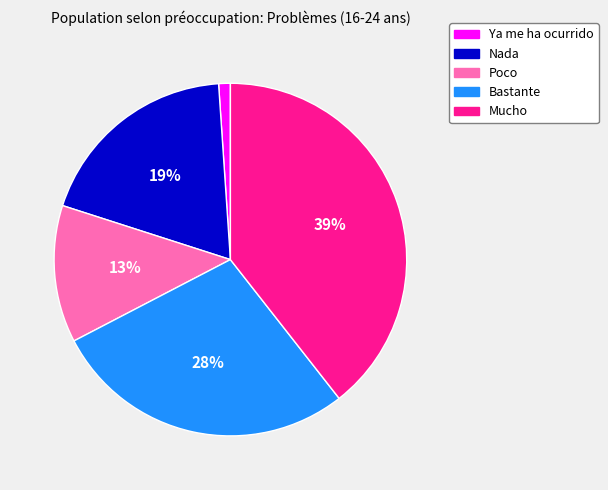

Do Nada and Bastante together represent more than half of the pie?

No